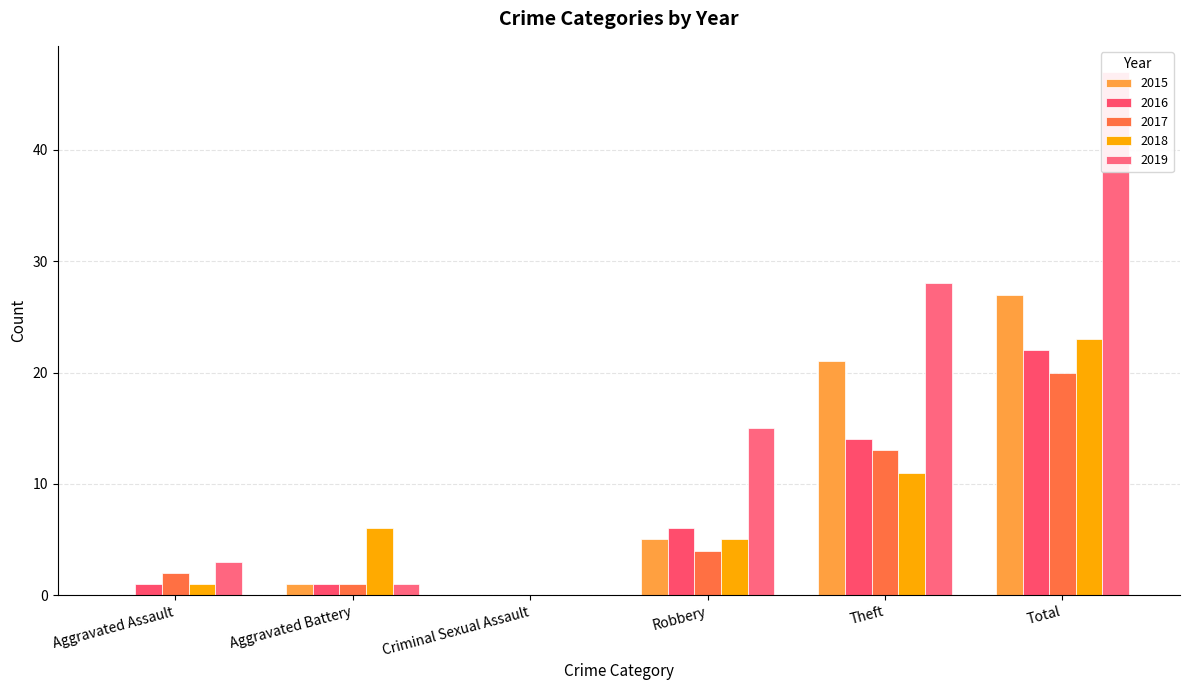

What is the difference between the 2015 values at Aggravated Assault and Theft?

21